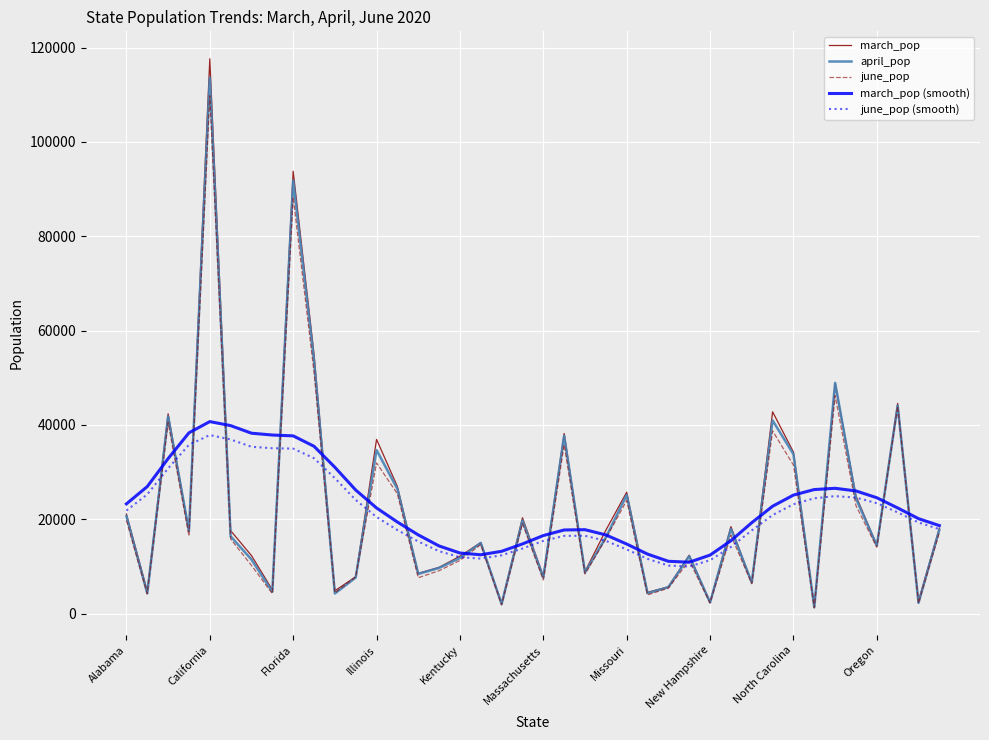

True or false: march_pop (smooth) and april_pop intersect in this chart.

True